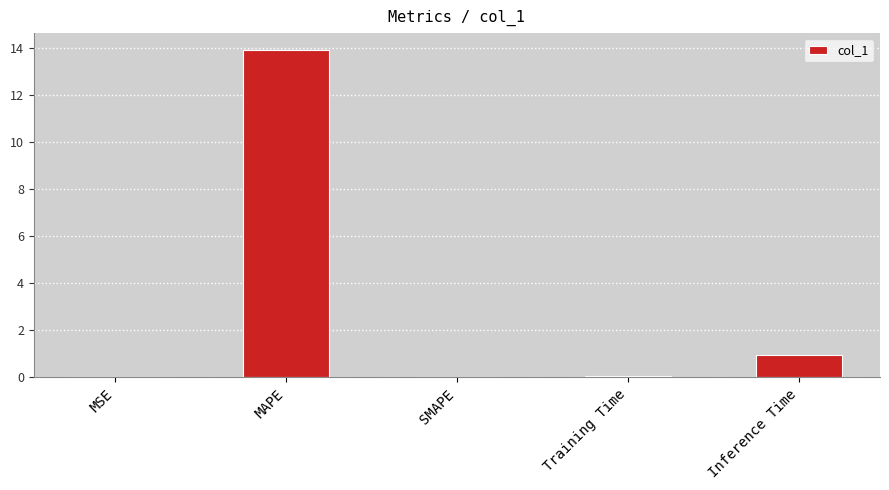

What is the greatest value displayed?

13.9